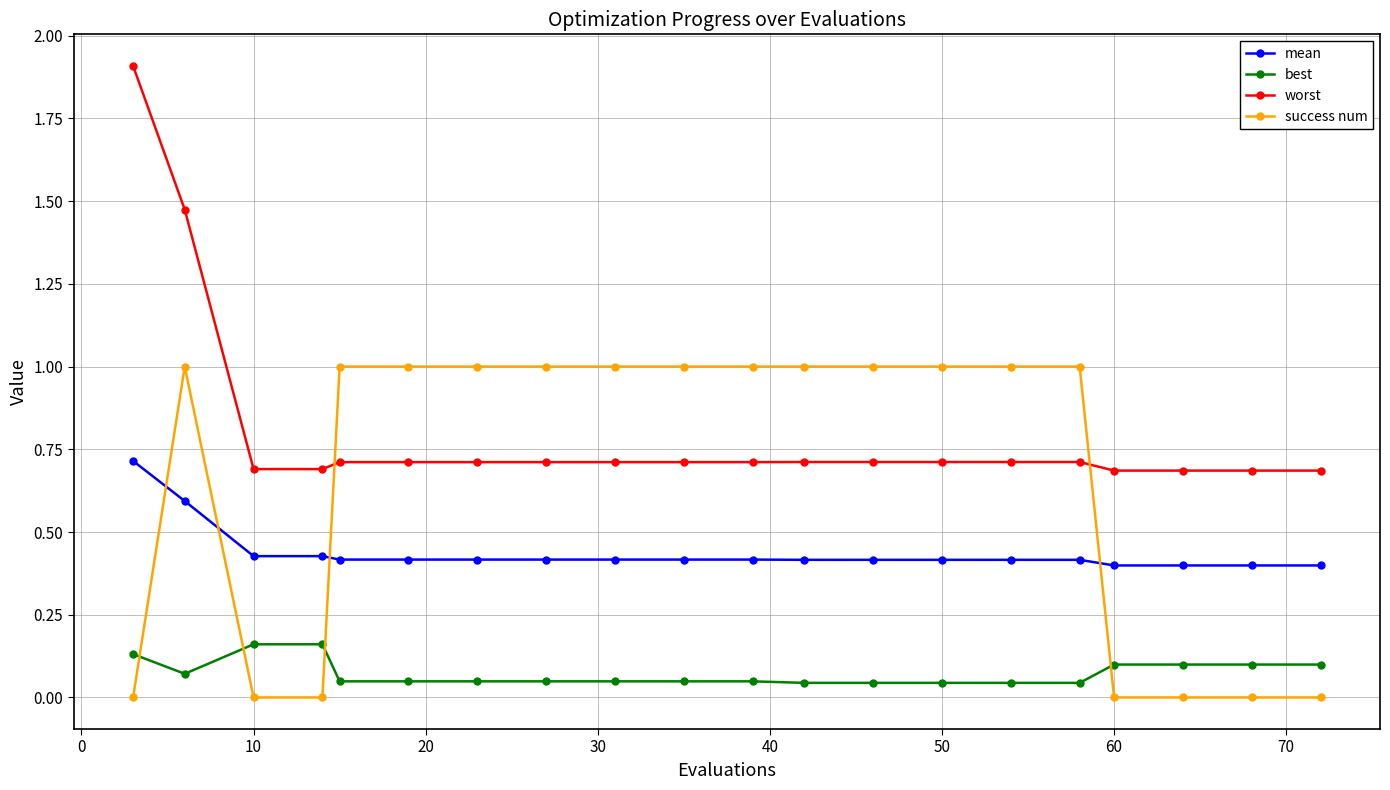

What is the difference between the maximum and minimum values in the worst series?

1.2